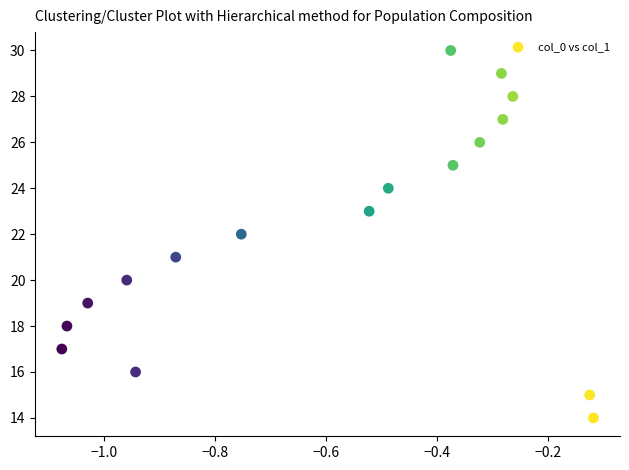

What is the range of Y values (max minus min)?

16